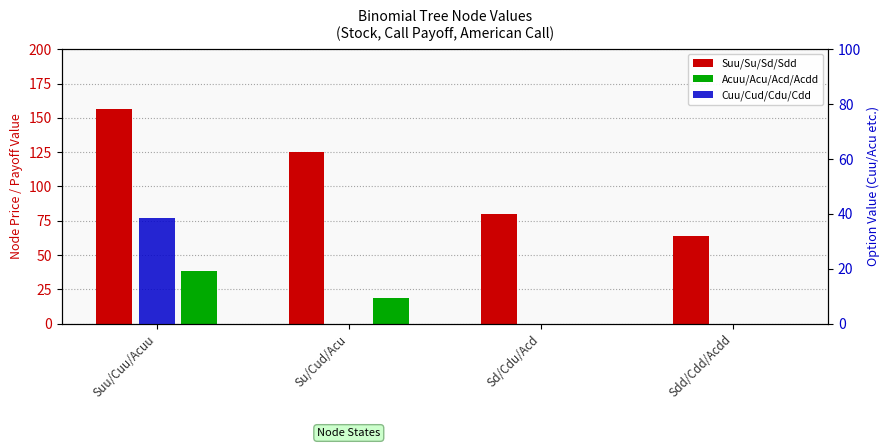

How many series are shown in this chart?

3